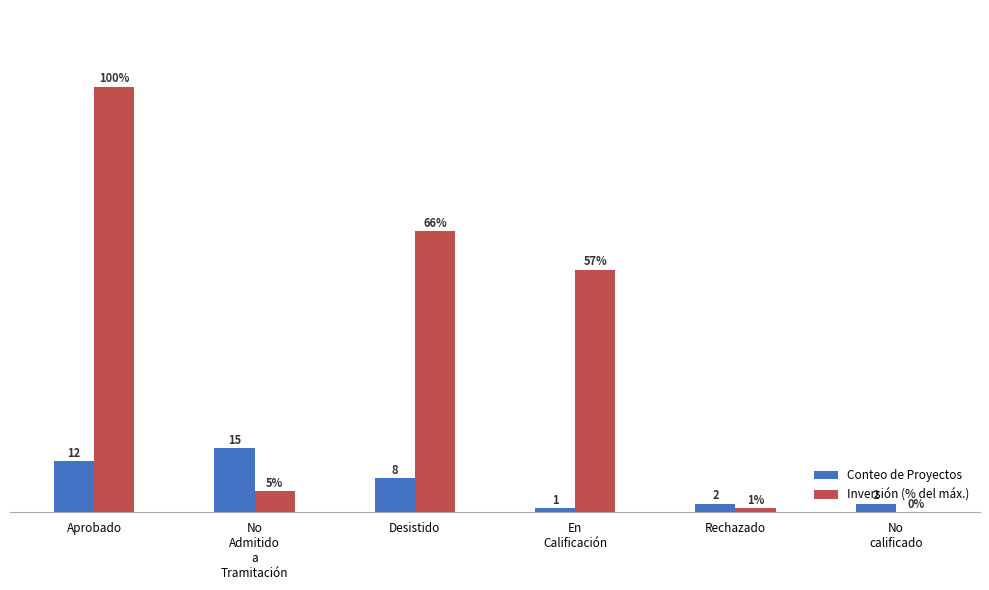

At which label is Conteo de Proyectos closest to 8?

Desistido